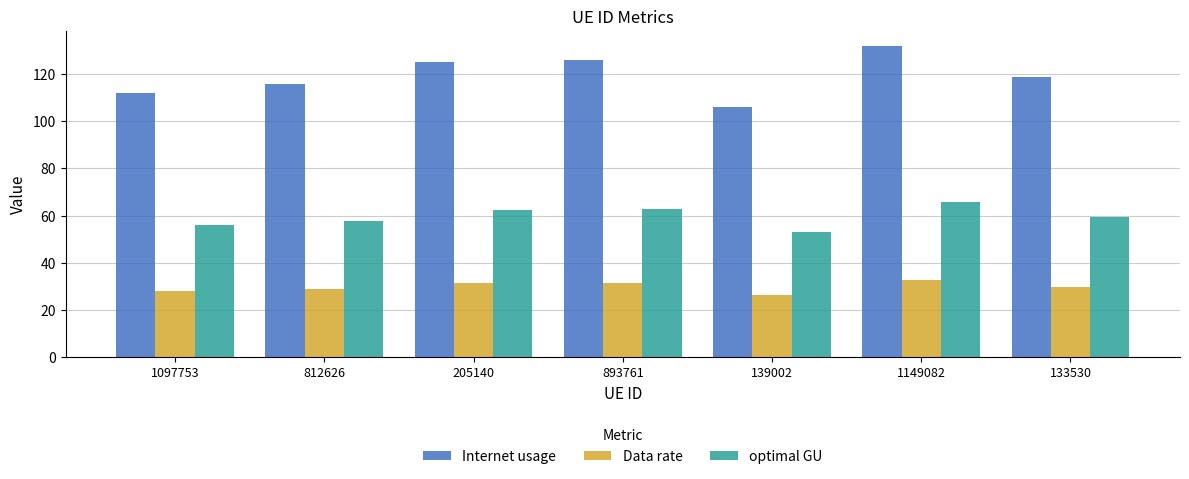

How many bars are there in each group?

3